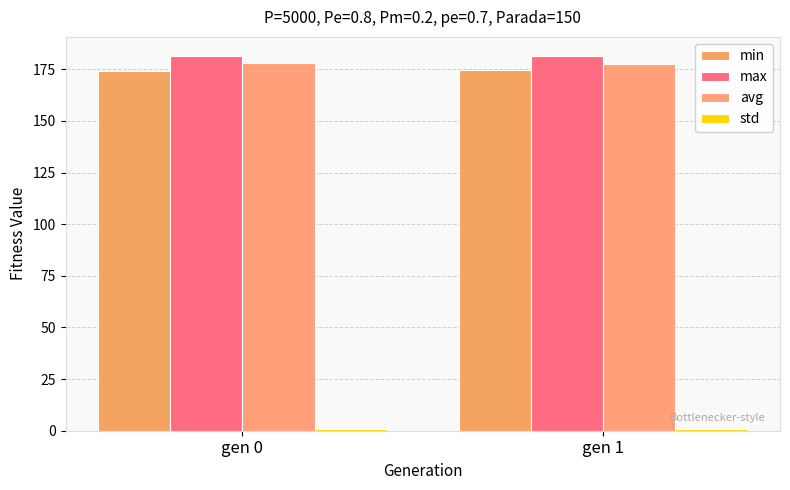

How many distinct data groups are displayed?

4